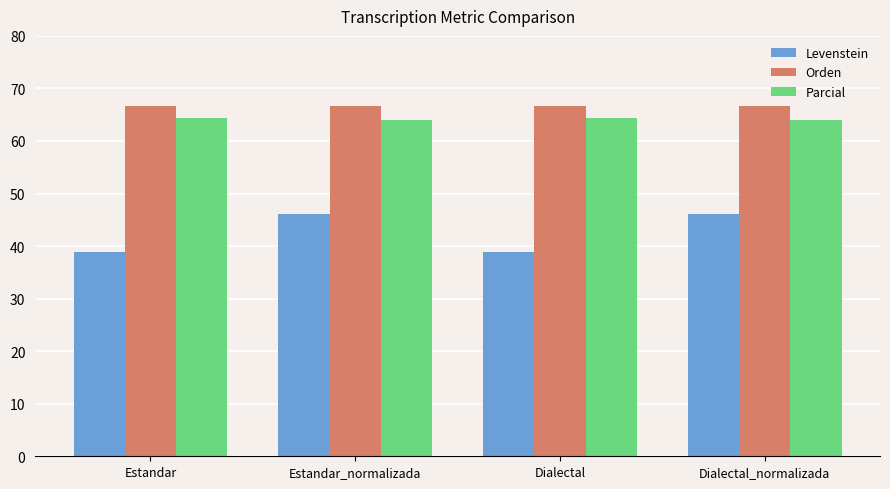

Is it true that Parcial equals 64.0 at Estandar_normalizada?

True